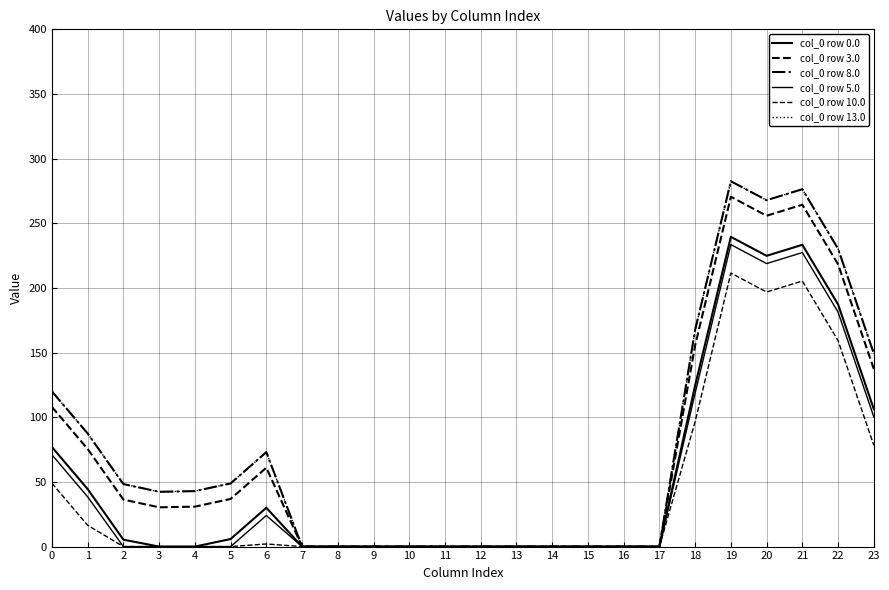

What value does the col_0 row 5.0 series have at 1?

38.5